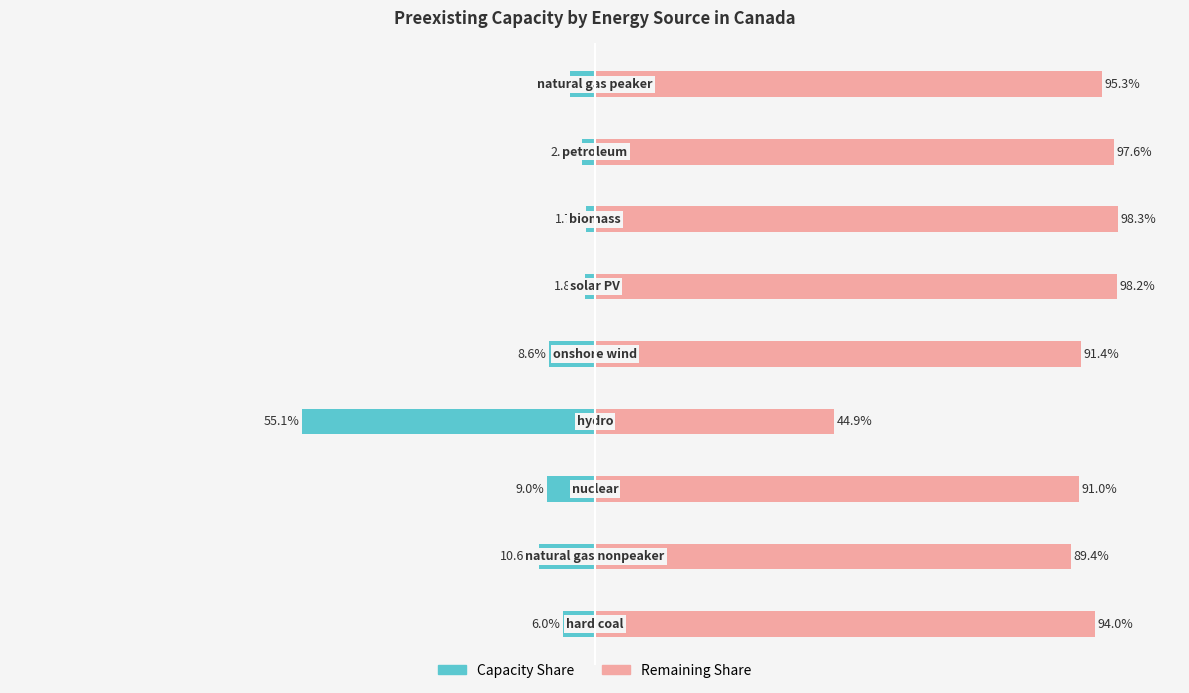

Is the value of Remainder at 4 greater than the value of Capacity (MW) at 7?

Yes